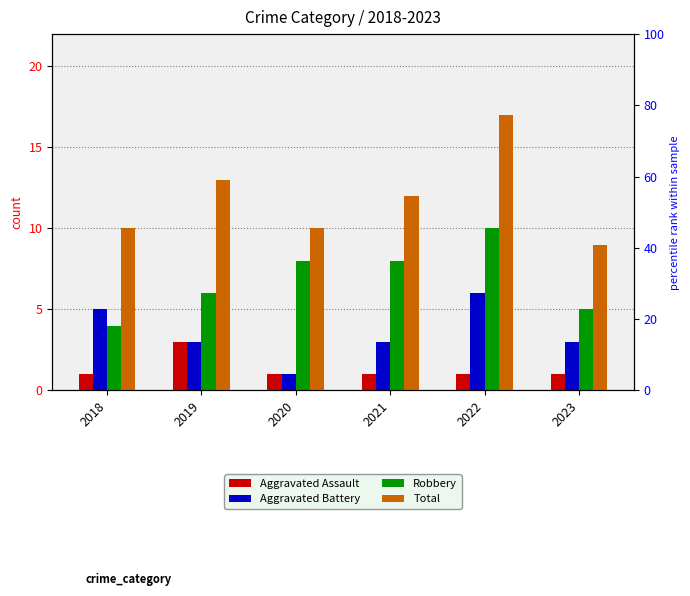

At which label does Aggravated Battery reach its minimum?

2020